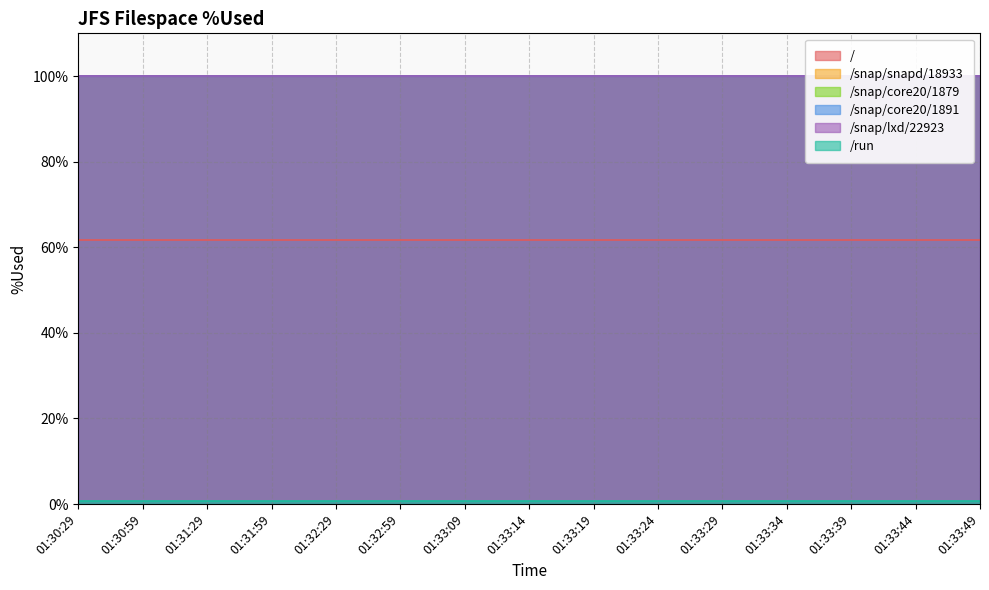

True or false: /snap/snapd/18933 has more than 0 interior local peaks.

False